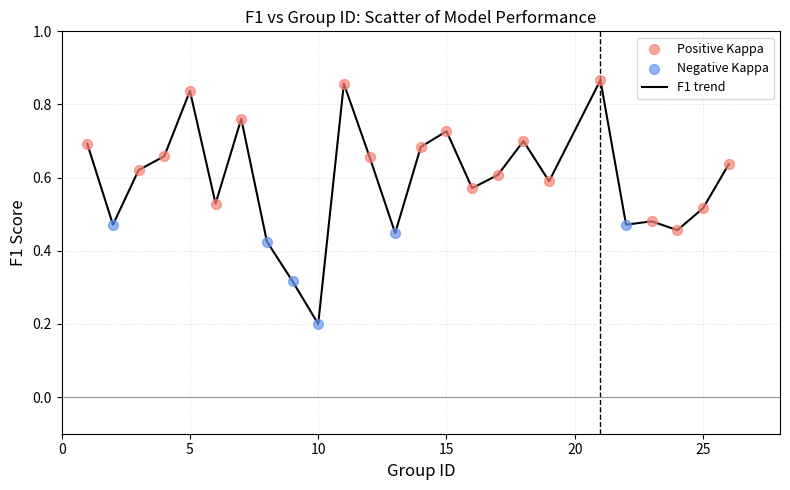

How many lines are shown in the chart?

1